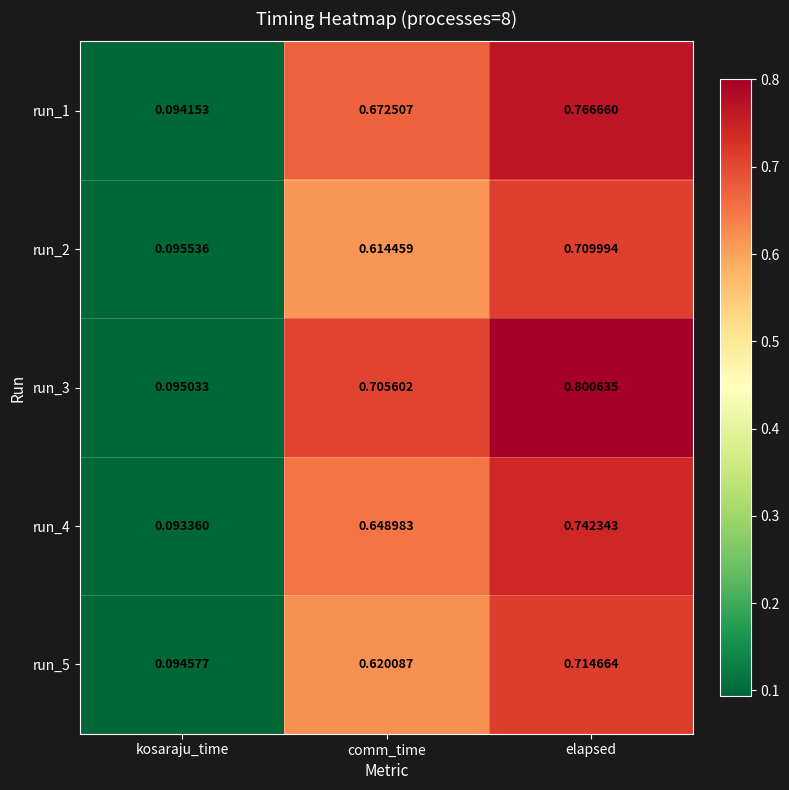

Is the value of run_3 at comm_time greater than the value of run_2 at elapsed?

No